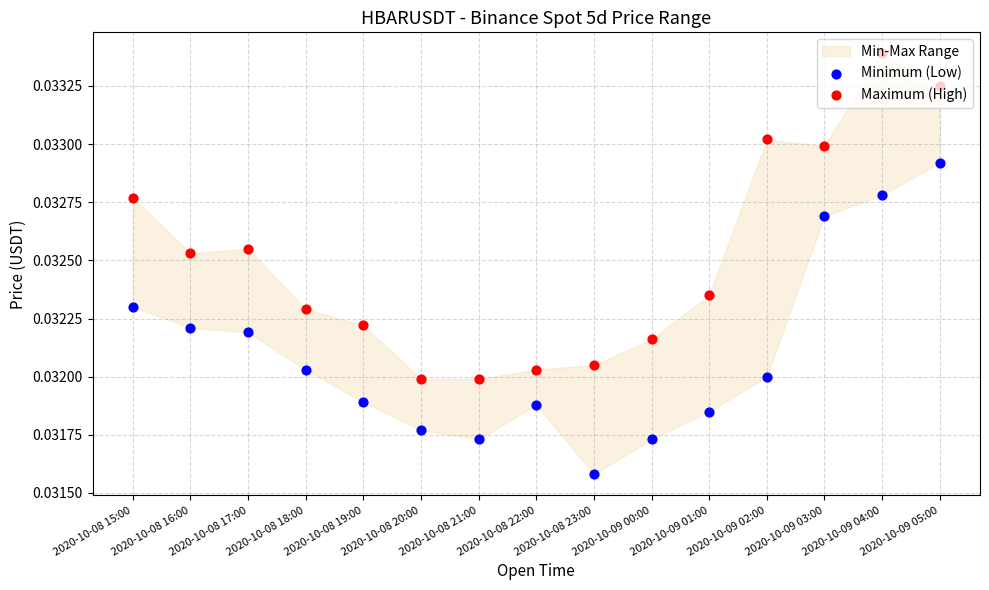

Which series has the largest Y range (max minus min)?

Maximum (High)